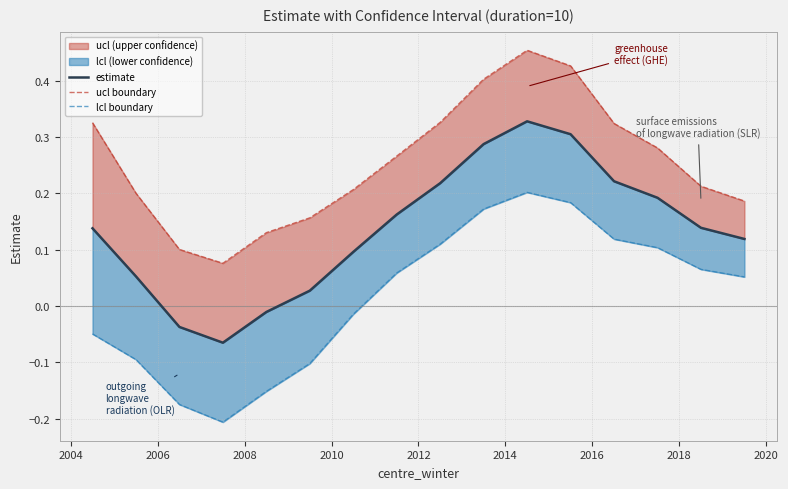

What is the lowest value of the lcl boundary series?

-0.2